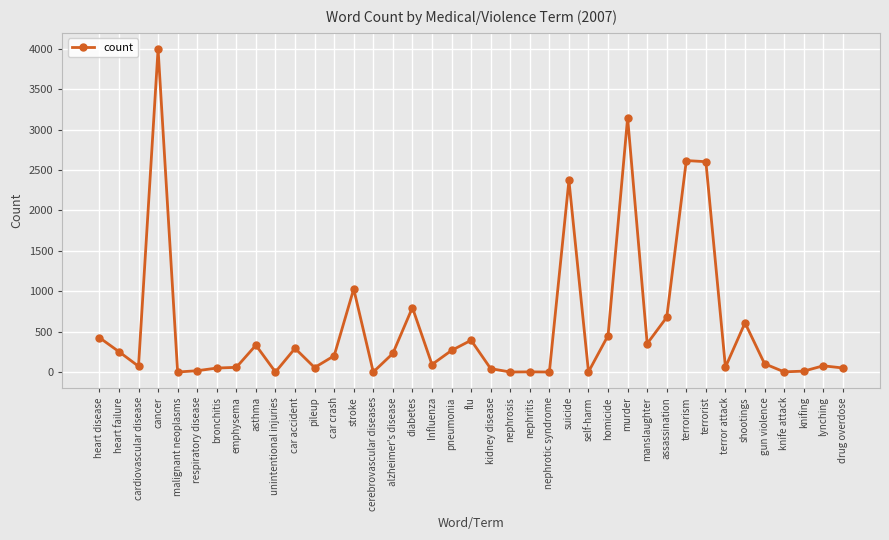

Is it true that the value at assassination is 678?

True